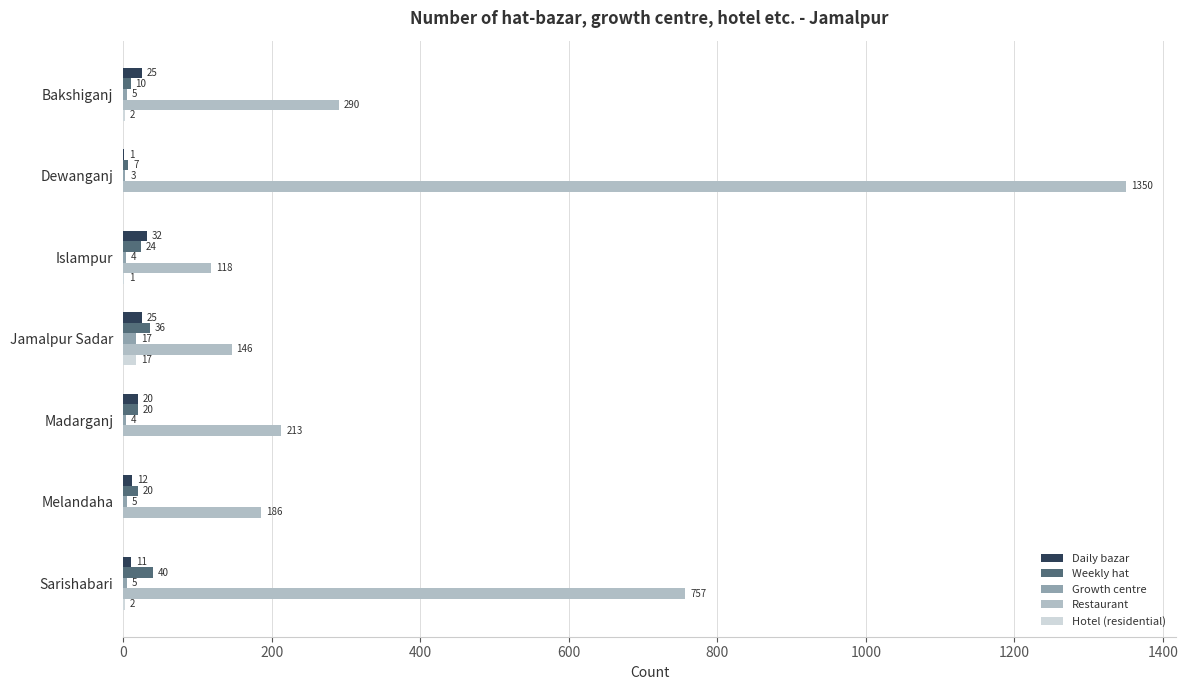

What is the sum of all Daily bazar values?

126